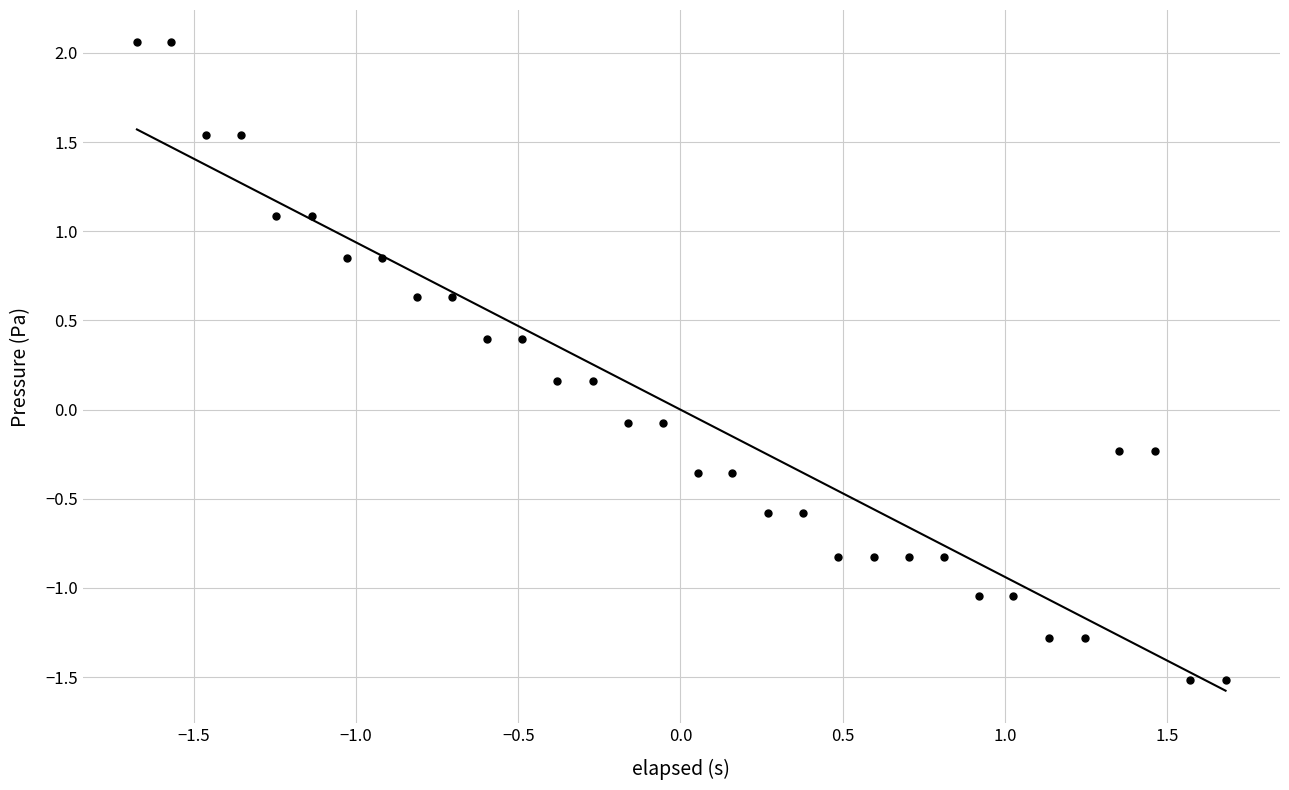

What is the range of Y values (max minus min)?

3.6